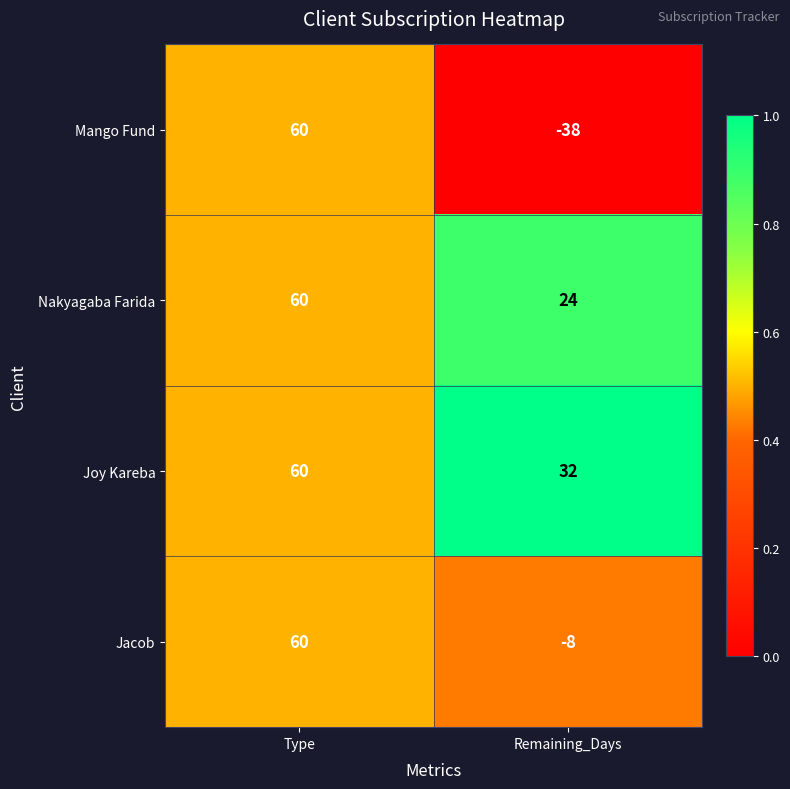

True or false: Nakyagaba Farida has a value of 60 at Type.

True